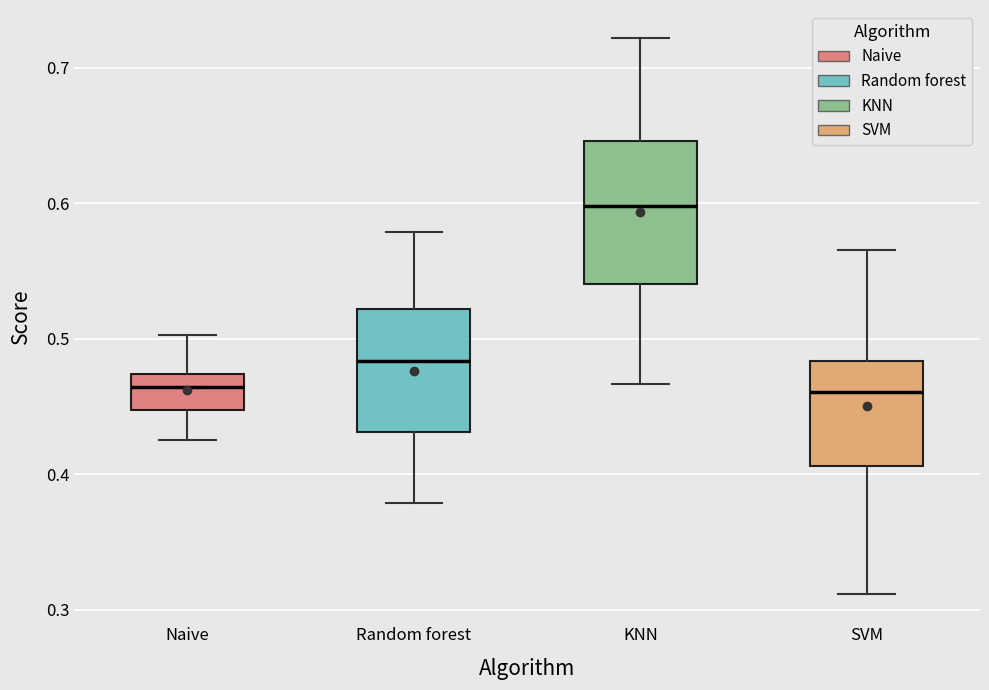

Reading left to right, read every box against the y-axis: the position of its median line, the range the box covers, and the ends of its whiskers. The values are not printed on the chart, so give them approximately, as read against the axis.

Naive: median 0.46, box 0.45 to 0.47, whiskers 0.43 to 0.50
Random forest: median 0.48, box 0.43 to 0.52, whiskers 0.38 to 0.58
KNN: median 0.60, box 0.54 to 0.65, whiskers 0.47 to 0.72
SVM: median 0.46, box 0.41 to 0.48, whiskers 0.31 to 0.57